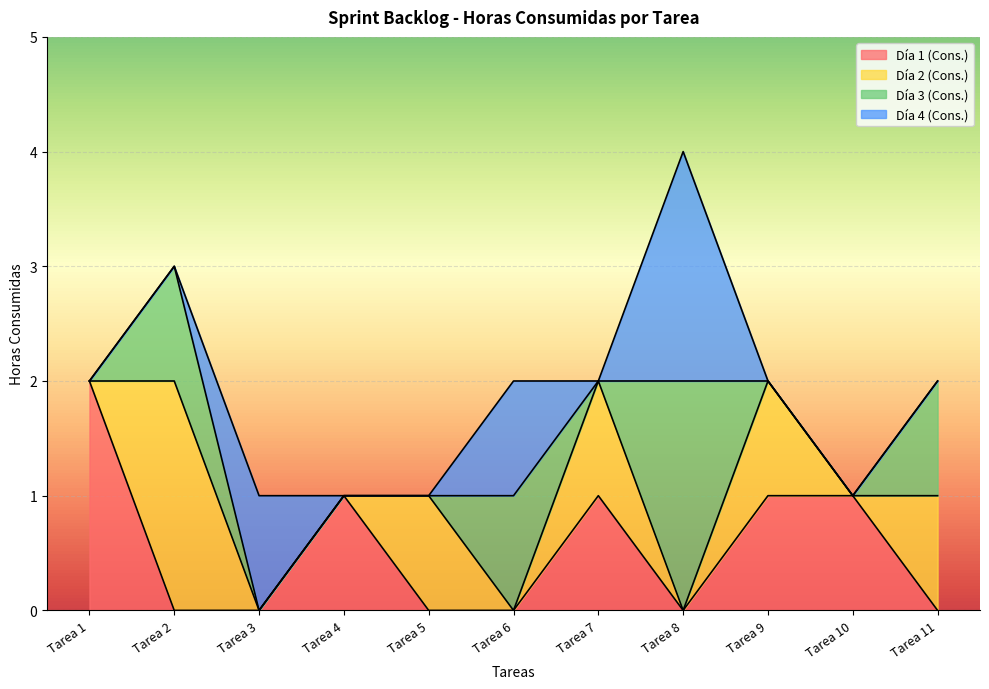

What is the total value across all series at Tarea 10?

1